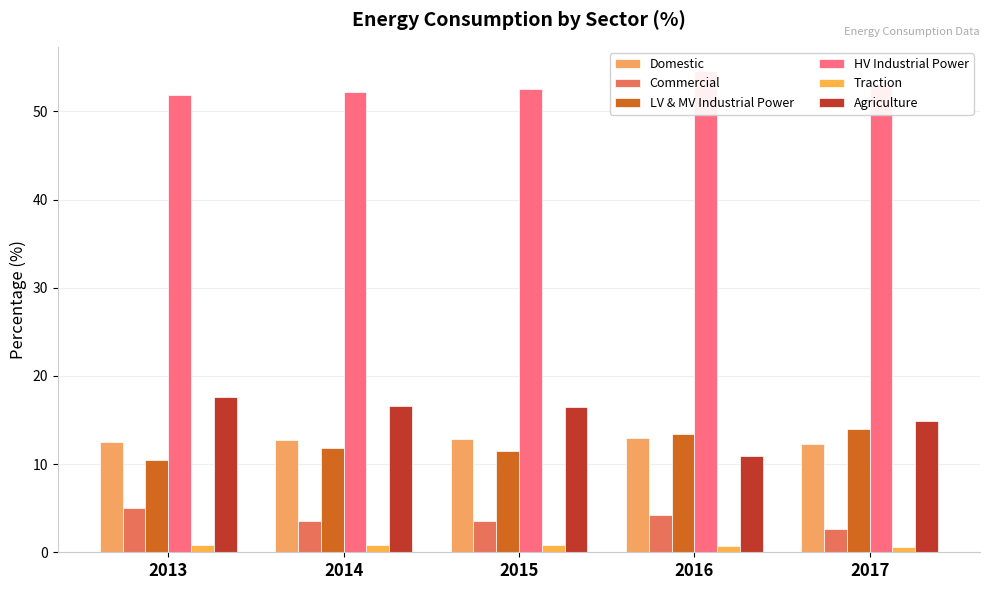

List the labels in order of Agriculture value, smallest first.

2016, 2017, 2015, 2014, 2013